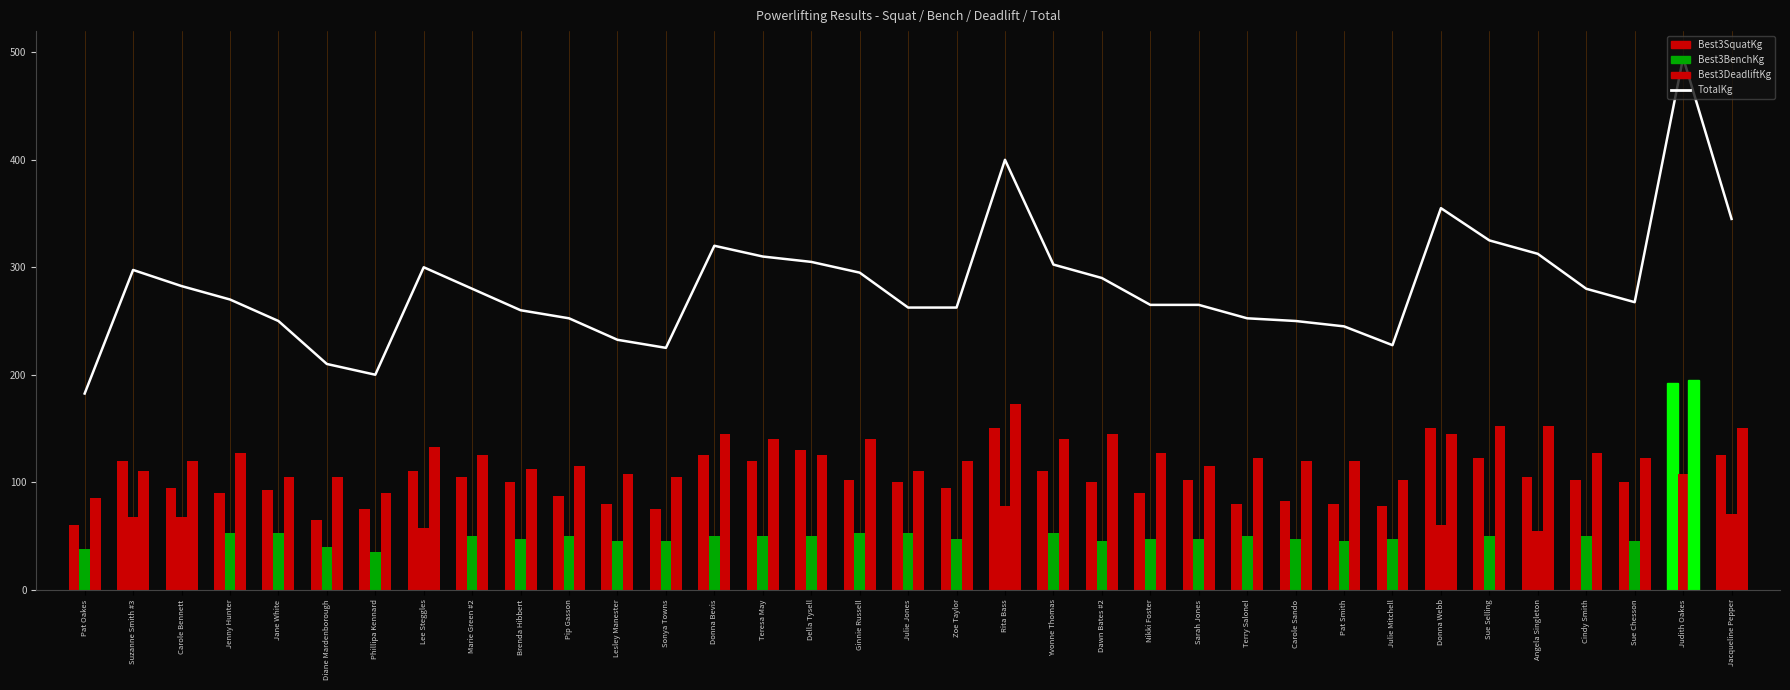

What is the label of the 34th bar from the left?

Judith Oakes